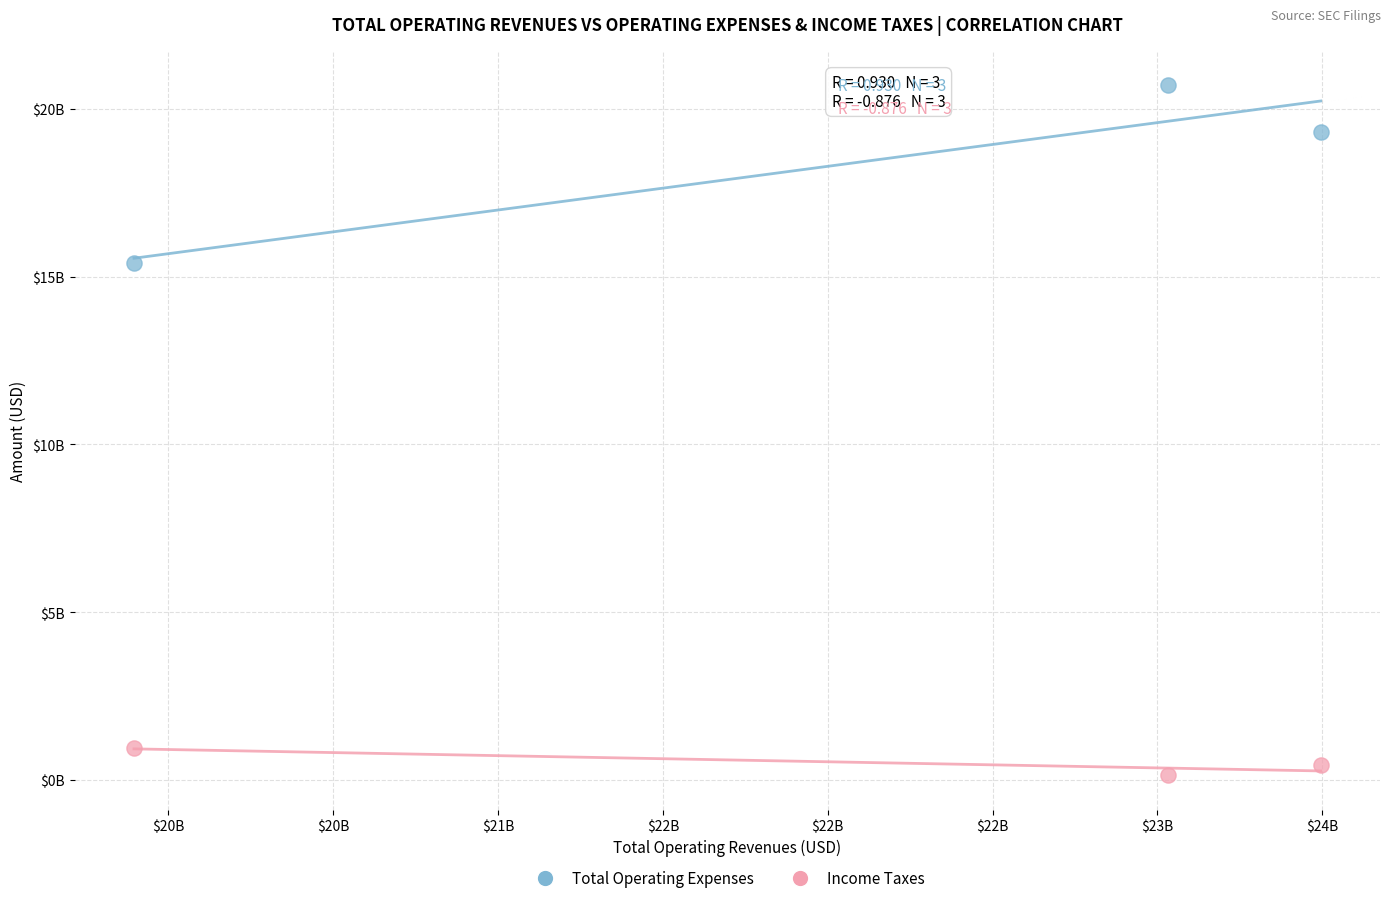

Which series reaches the maximum Y coordinate?

Total Operating Expenses